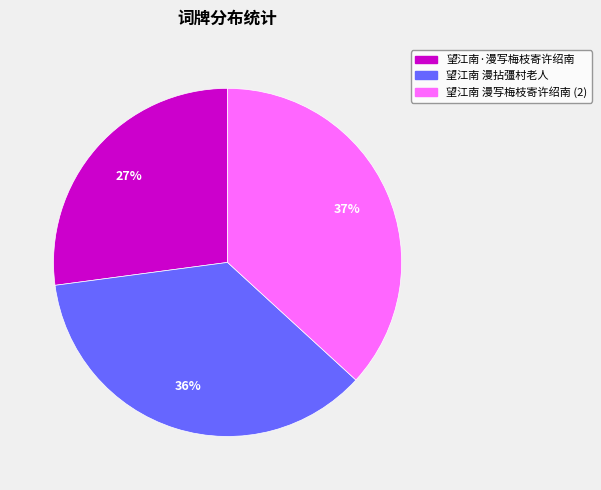

Is there any slice that represents more than half of the pie?

No